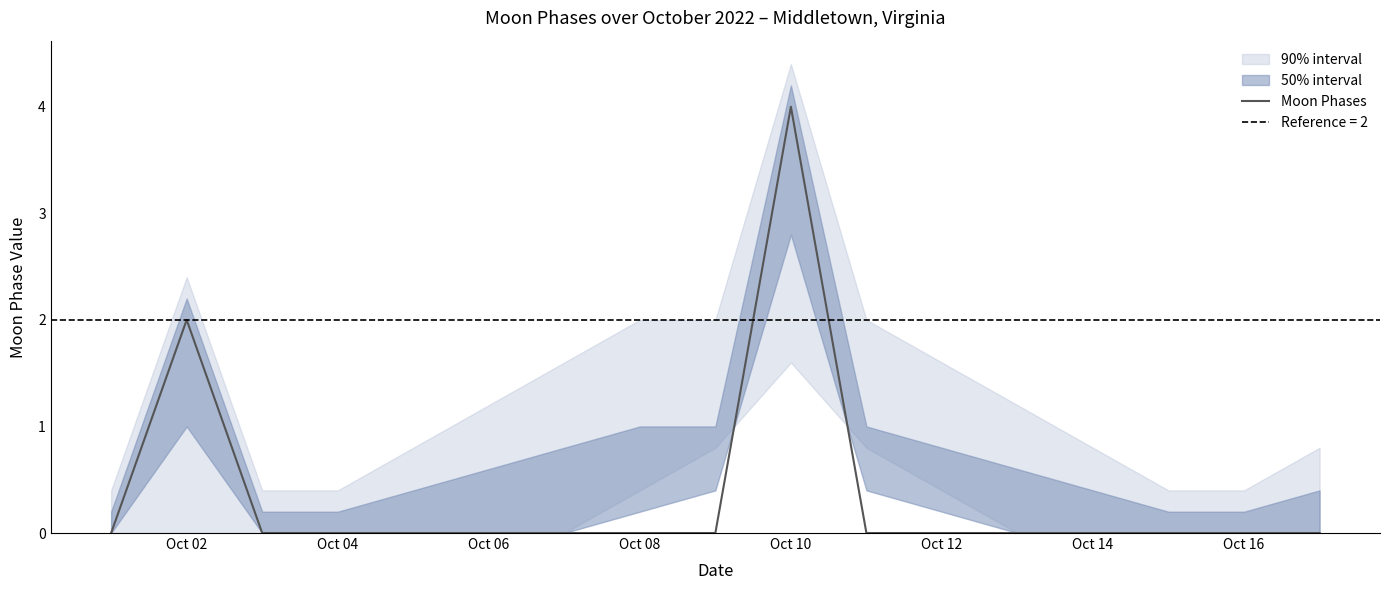

Reading right to left, transcribe all the data shown in this chart.

0	0	0	0	0	0	0	4	0	0	0	0	0	0	0	2	0